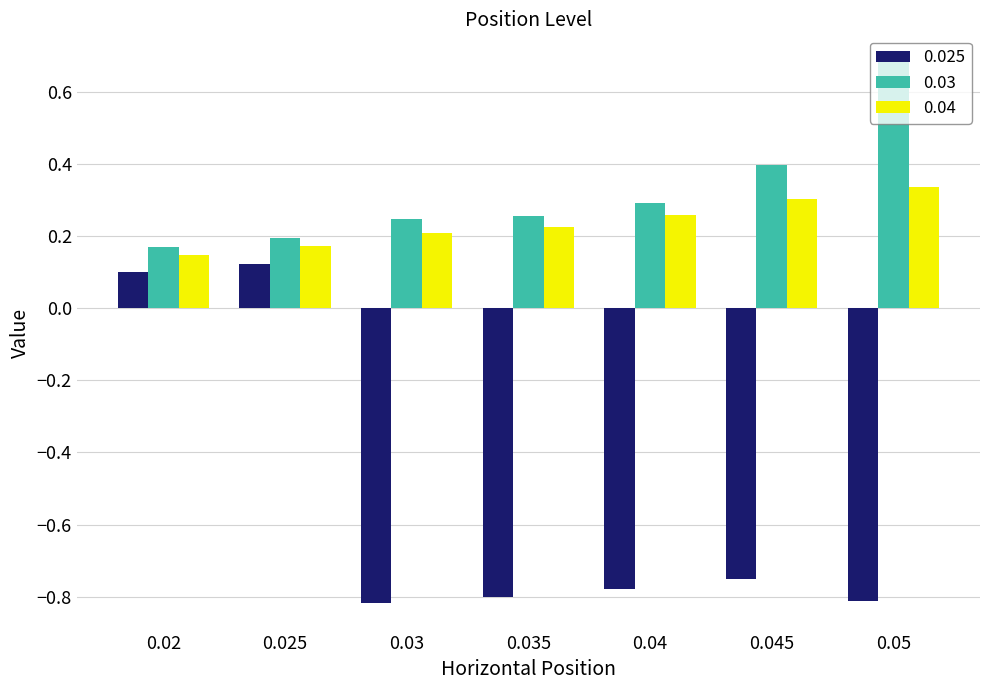

What is the label of the 6th bar from the right?

0.025